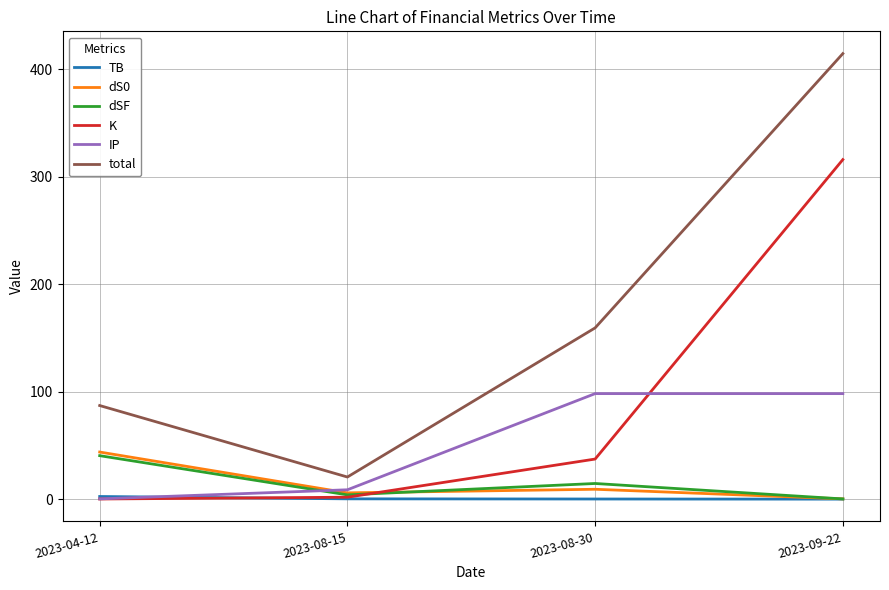

What is the average value of the total series?

170.4